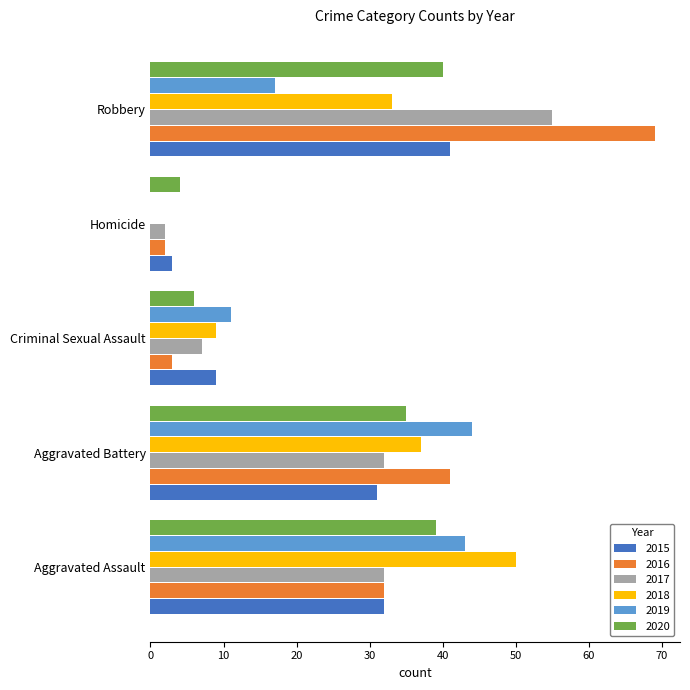

Is it true that 2015 equals 9 at Criminal Sexual Assault?

True